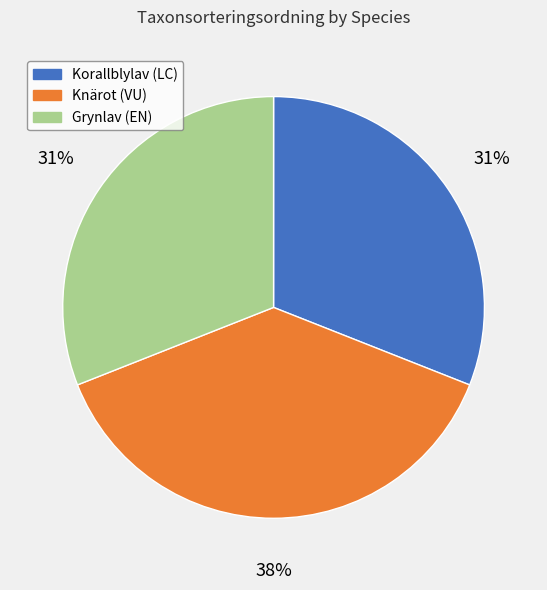

What is the largest slice in the pie chart?

Knärot (VU)